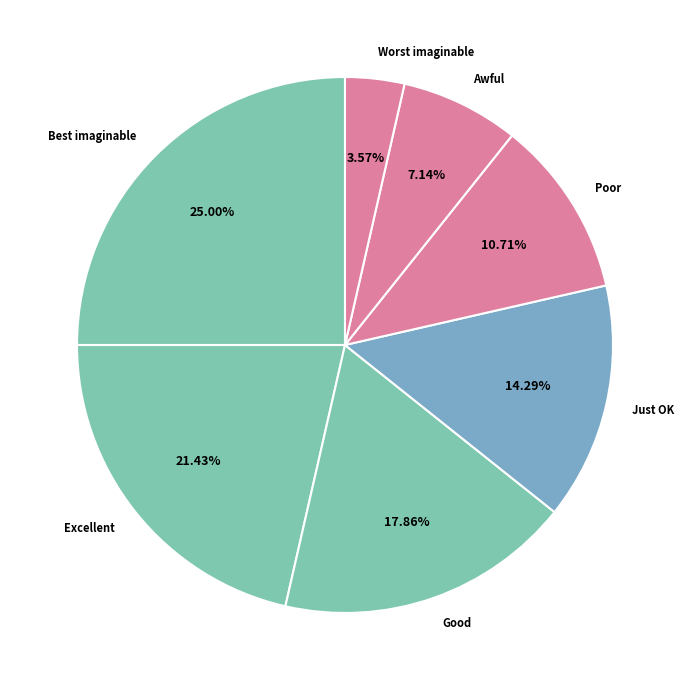

What percentage is the Just OK slice, to the nearest percent?

14%